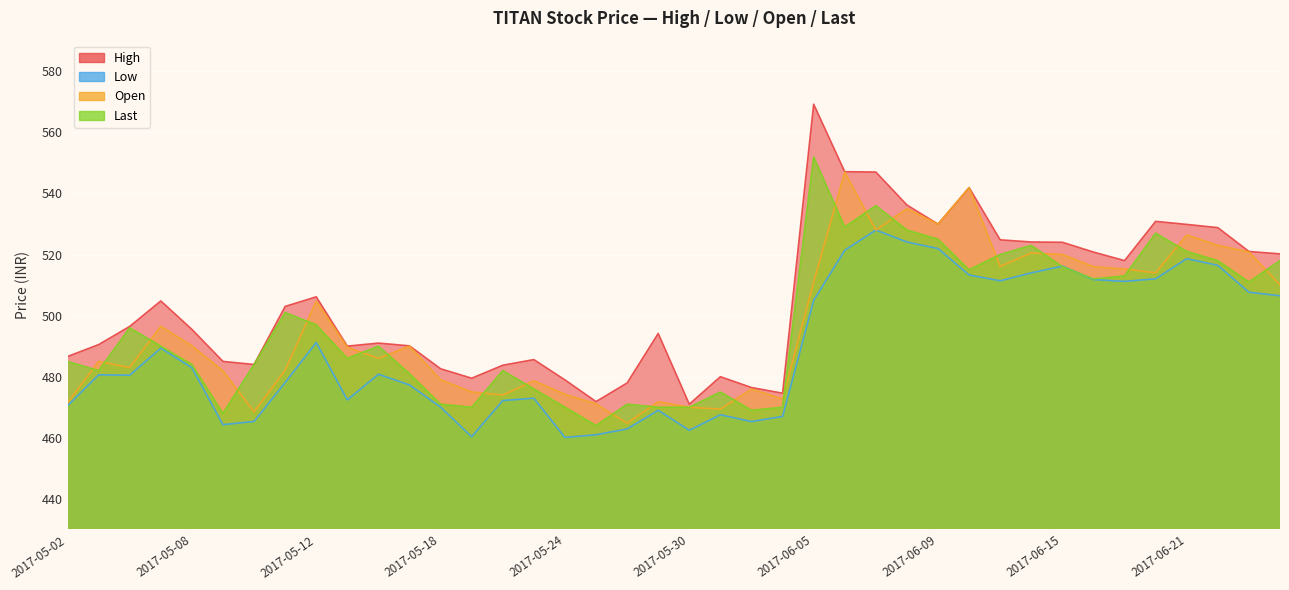

What is the label of the 7th point from the left?

2017-05-10